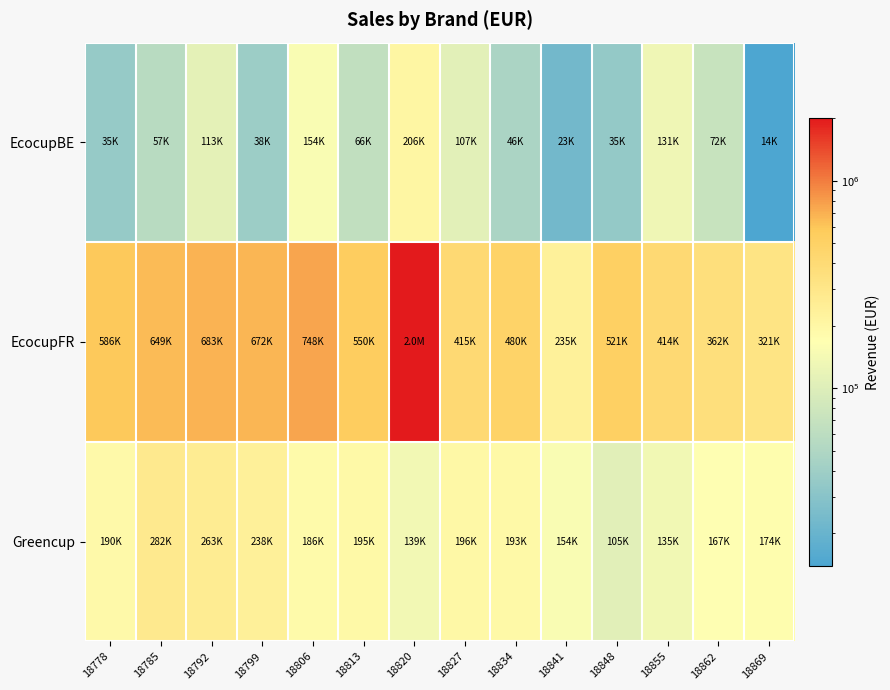

Rank the series at 18848 from lowest to highest value.

EcocupBE, Greencup, EcocupFR